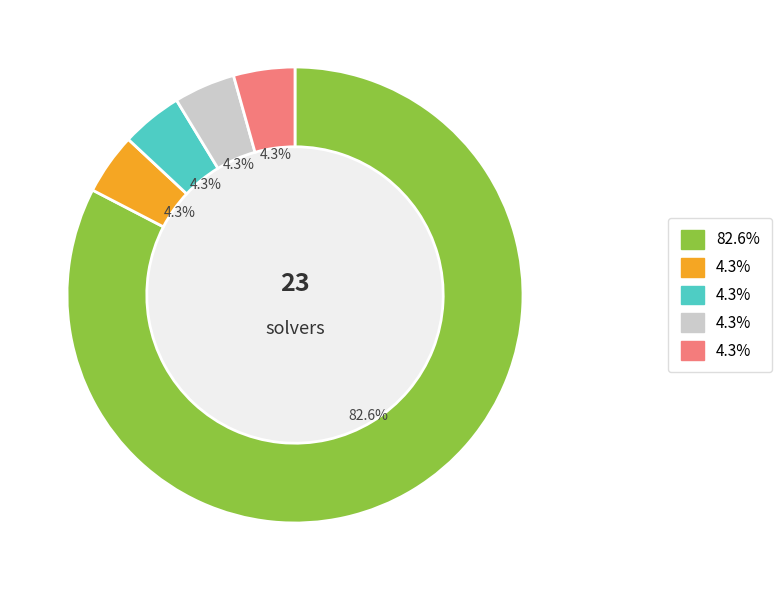

Does any single category account for the majority?

Yes